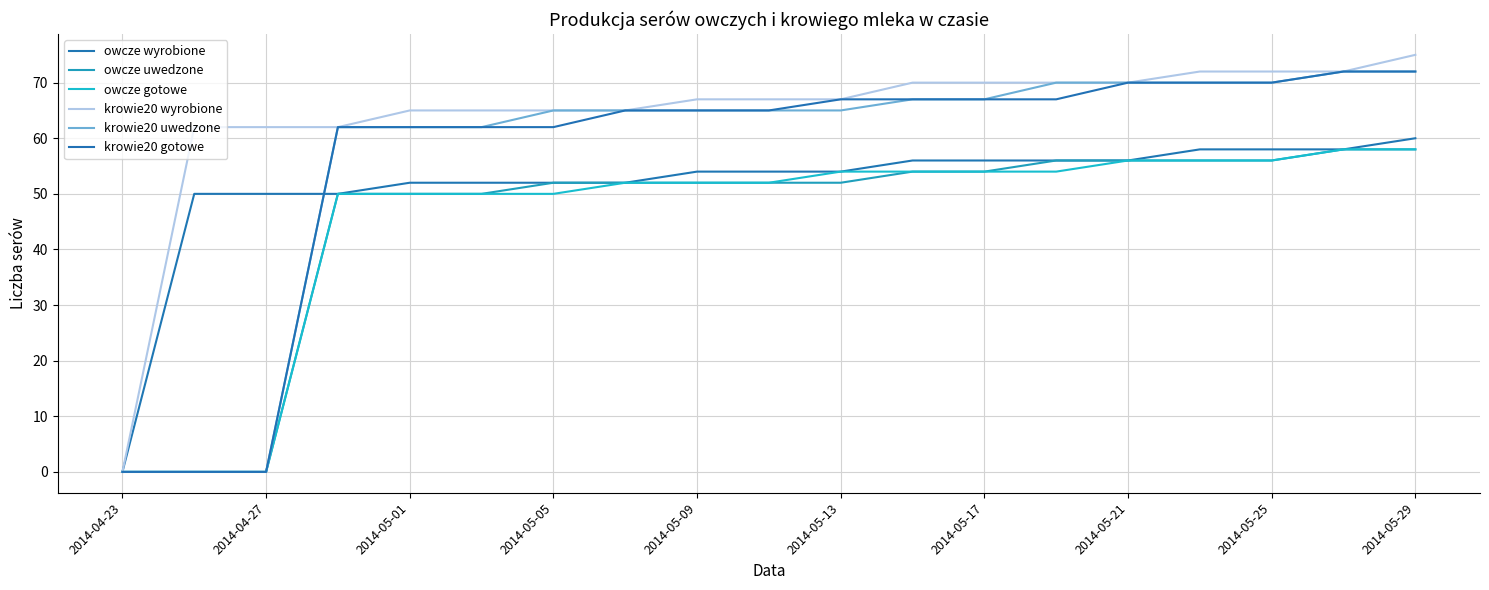

Reading right to left, extract all data points from this chart.

owcze wyrobione: 60	58	58	58	56	56	56	56	54	54	54	52	52	52	52	50	50	50	0
owcze uwedzone: 58	58	56	56	56	56	54	54	52	52	52	52	52	50	50	50	0	0	0
owcze gotowe: 58	58	56	56	56	54	54	54	54	52	52	52	50	50	50	50	0	0	0
krowie20 wyrobione: 75	72	72	72	70	70	70	70	67	67	67	65	65	65	65	62	62	62	0
krowie20 uwedzone: 72	72	70	70	70	70	67	67	65	65	65	65	65	62	62	62	0	0	0
krowie20 gotowe: 72	72	70	70	70	67	67	67	67	65	65	65	62	62	62	62	0	0	0